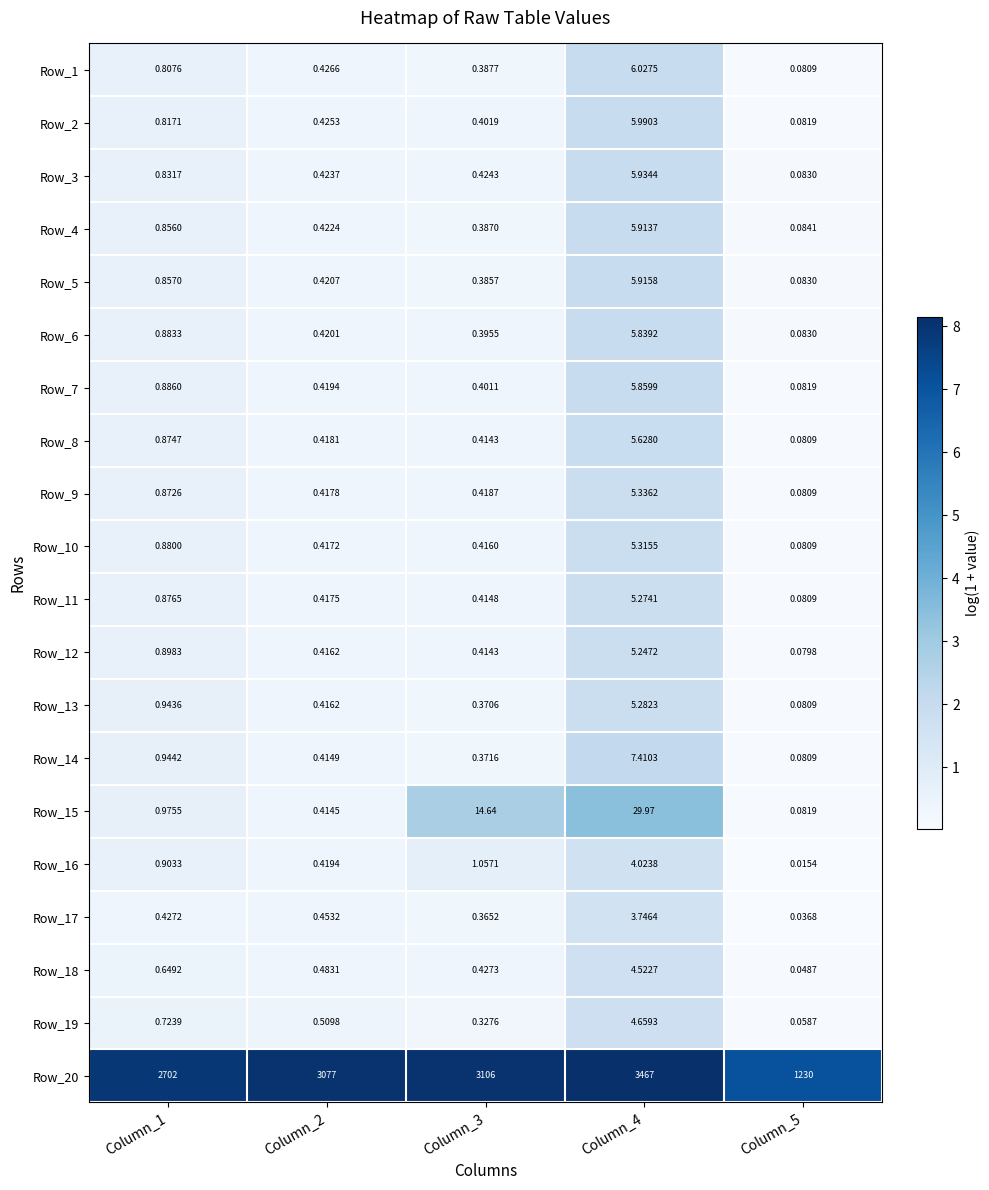

Is the value of Row_20 at Column_5 greater than the value of Row_4 at Column_2?

Yes